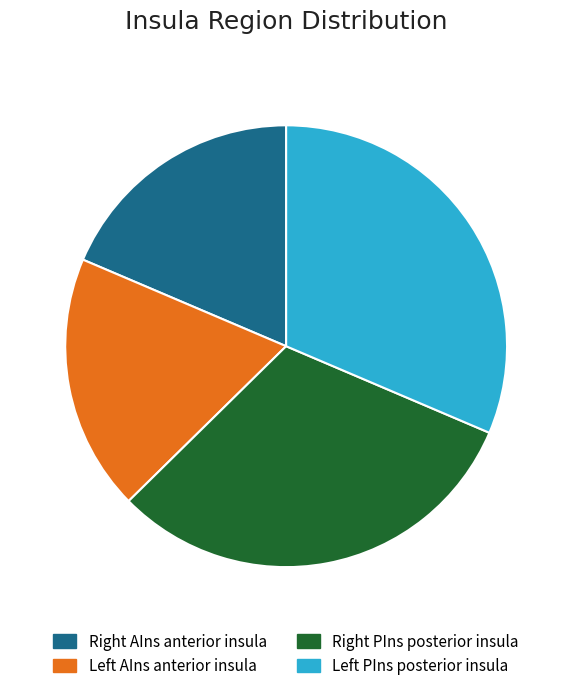

Does any single category account for the majority?

No